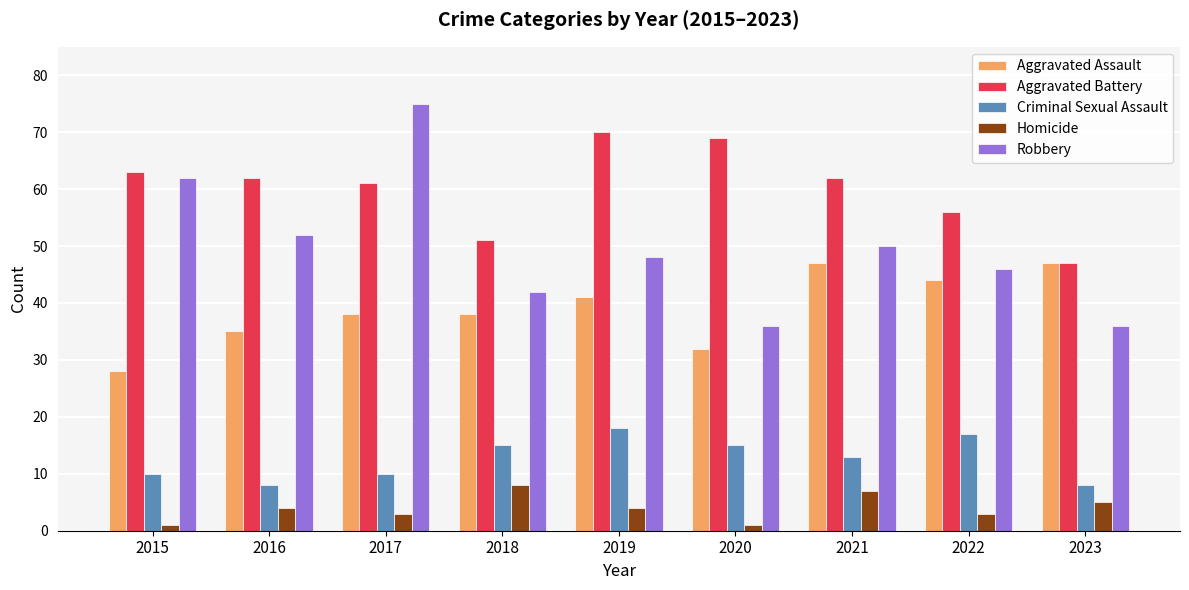

Reading right to left, transcribe all the data shown in this chart.

Aggravated Assault: 47	44	47	32	41	38	38	35	28
Aggravated Battery: 47	56	62	69	70	51	61	62	63
Criminal Sexual Assault: 8	17	13	15	18	15	10	8	10
Homicide: 5	3	7	1	4	8	3	4	1
Robbery: 36	46	50	36	48	42	75	52	62